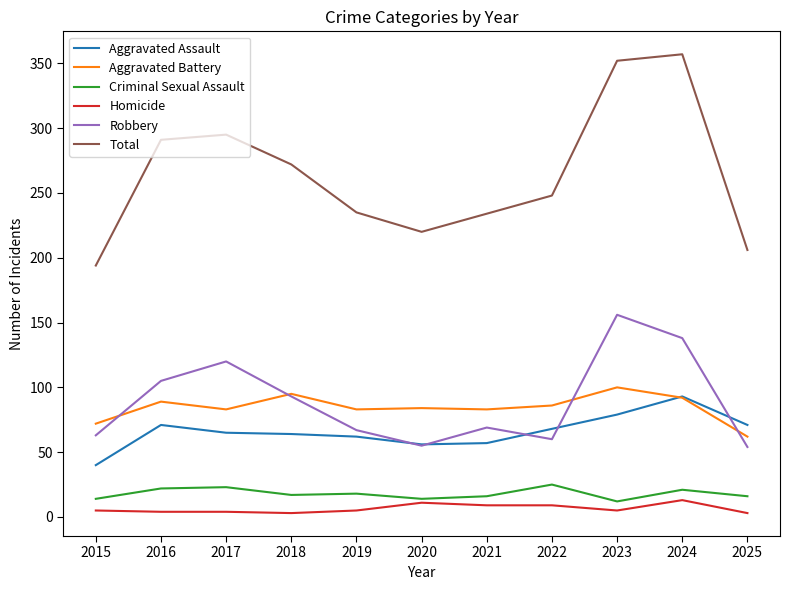

In Aggravated Battery, how many points are higher than both neighbors (excluding endpoints)?

4